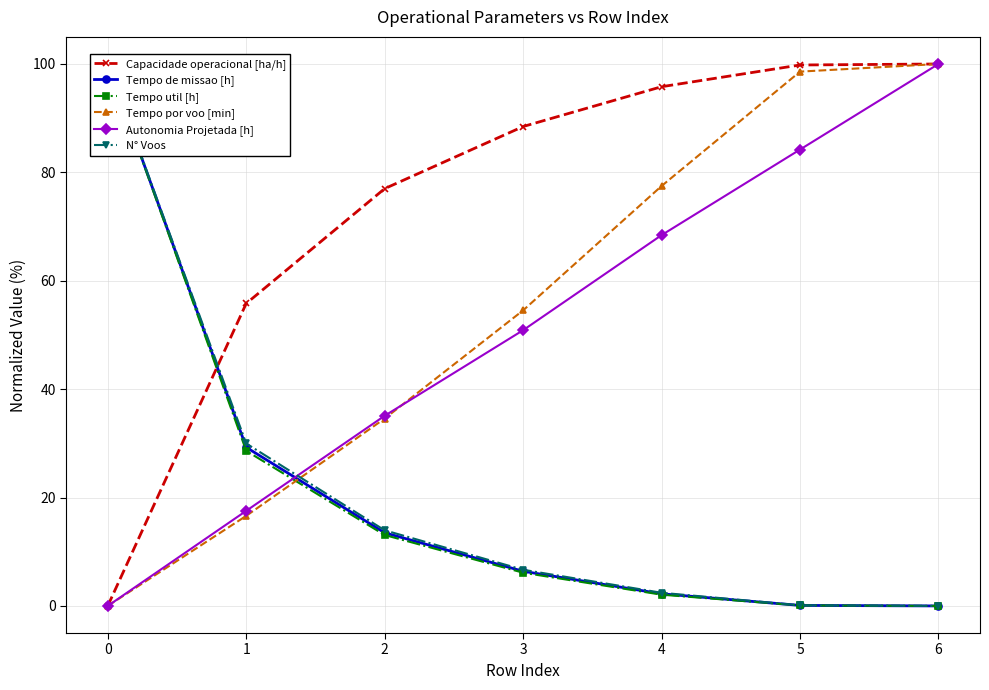

Read the Capacidade operacional [ha/h] value at 5.

99.8